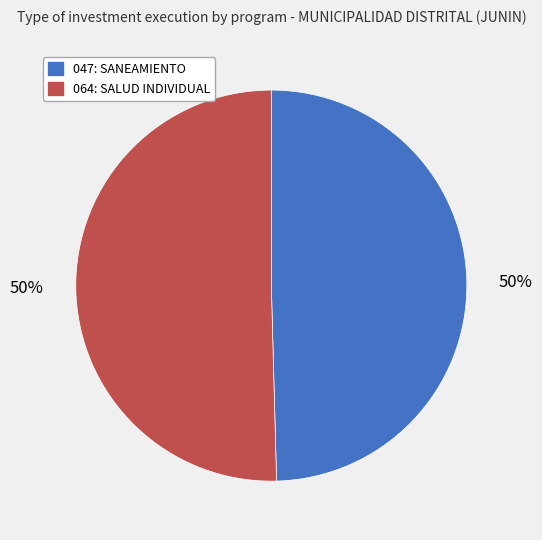

The 047: SANEAMIENTO slice represents 60% of the pie. True or false?

False